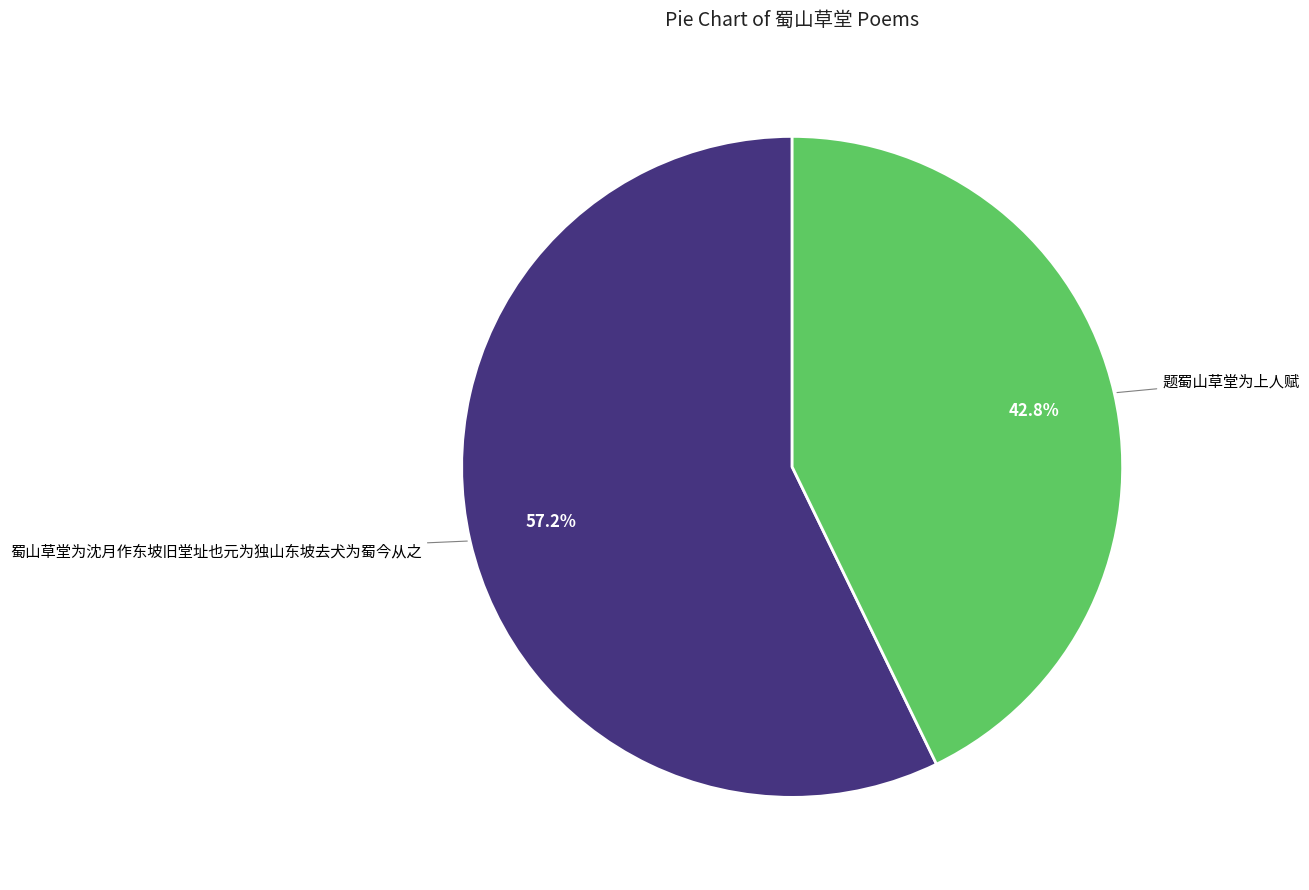

How many slices are in this pie chart?

2